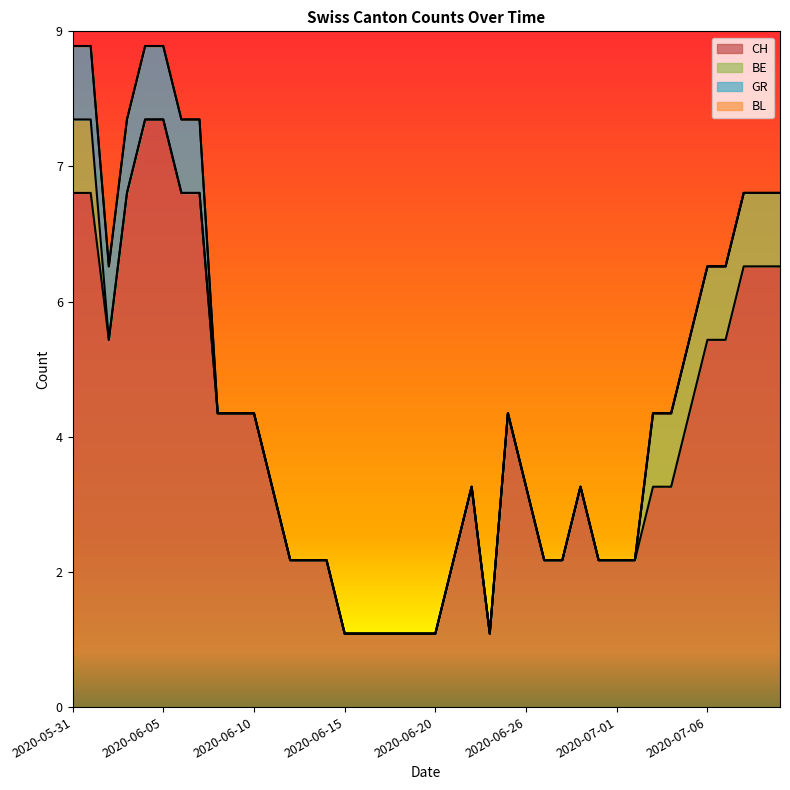

True or false: GR and BL cross at least once.

False